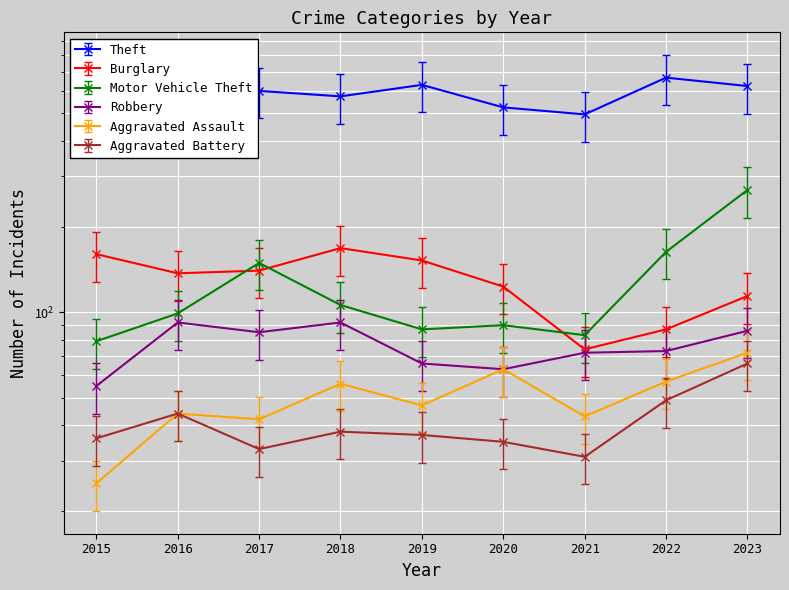

Where does the Robbery series first go above 73?

2016